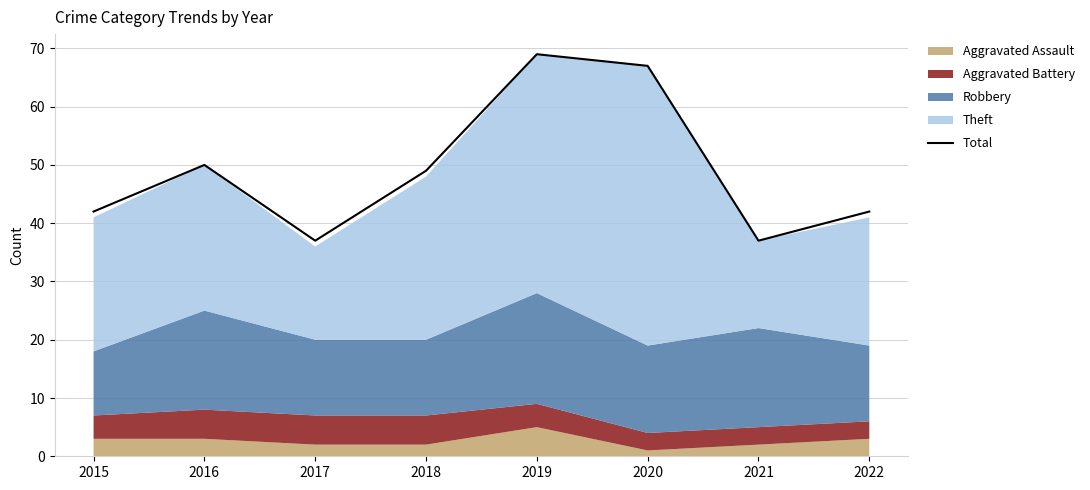

Does the chart have visible grid lines?

Yes